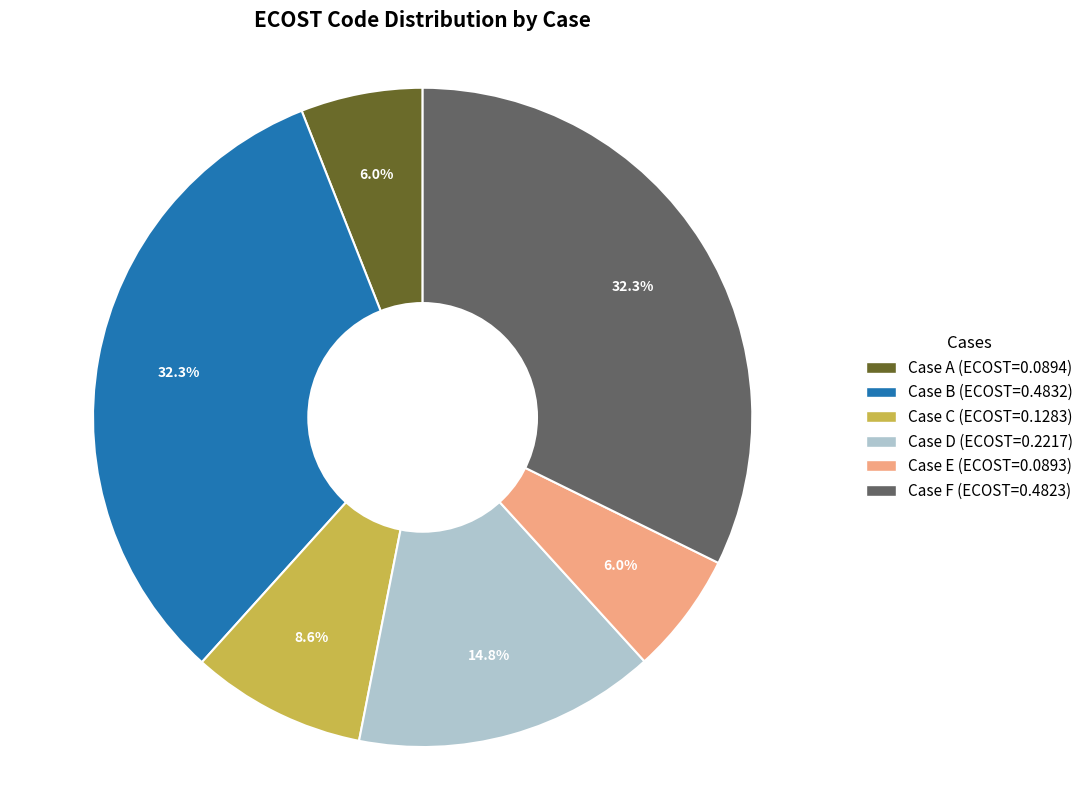

The Case A slice represents 19% of the pie. True or false?

False